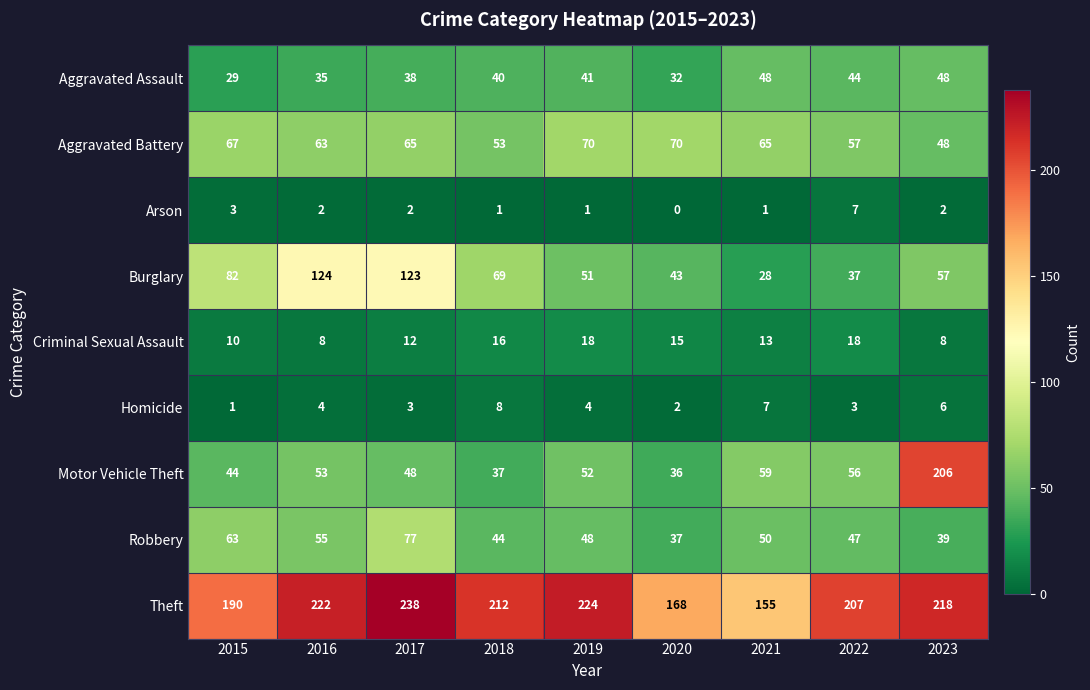

Which series changed the most between 2019 and 2020?

Theft